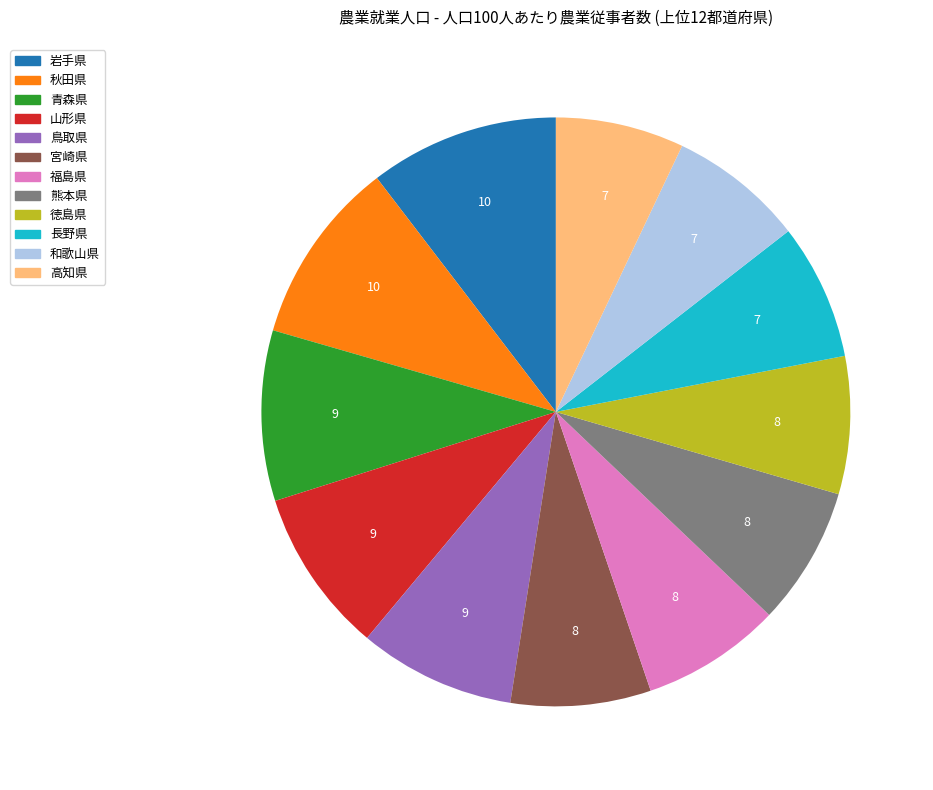

What is the ratio of the value at 福島県 to the value at 岩手県?

0.7